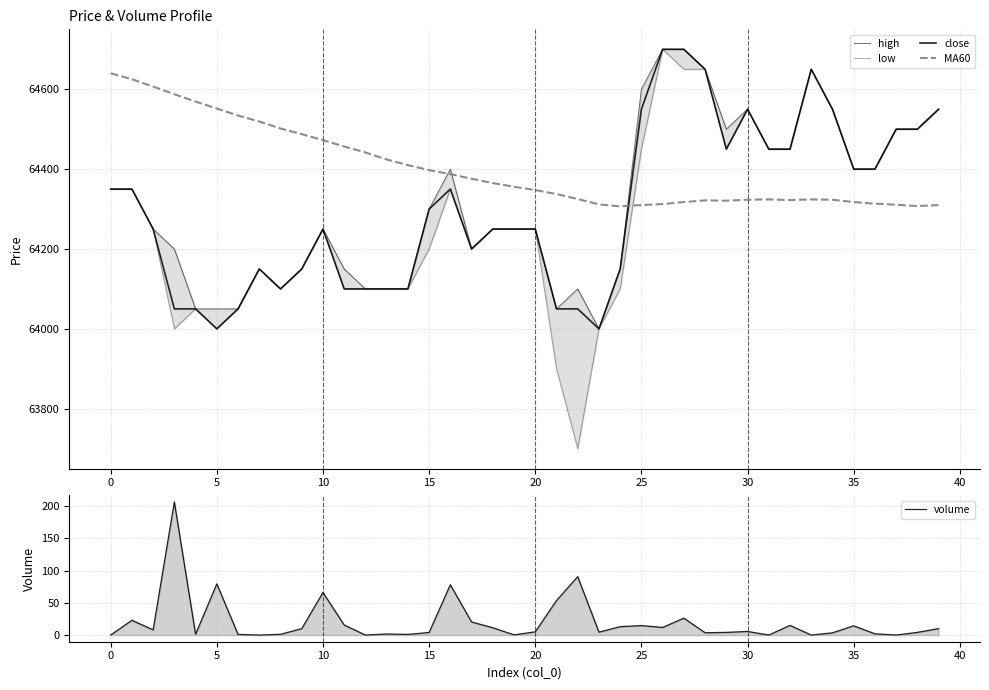

What is the maximum value shown in the chart?

64700.0